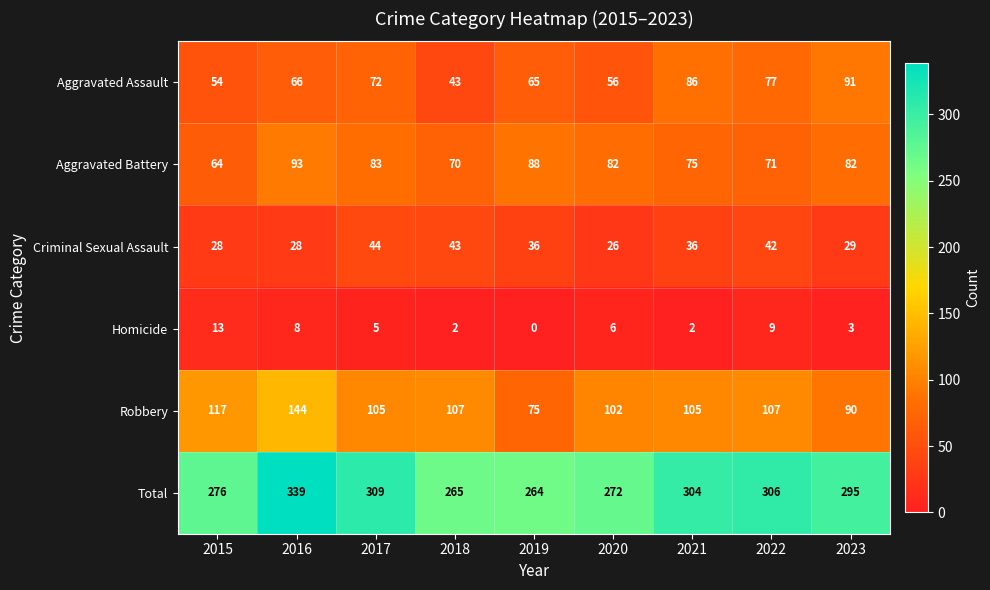

What is the spread (max minus min) of values at 2017?

304